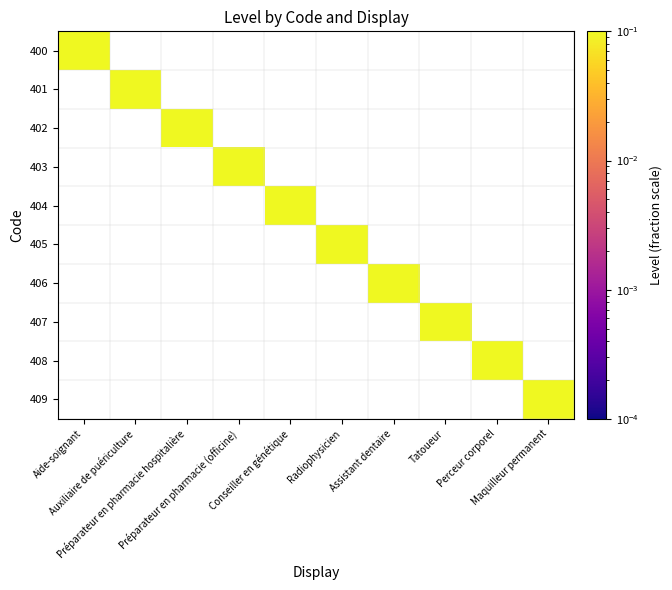

Reading left to right, list all the values displayed in this chart.

400: Aide-soignant=1	Auxiliaire de puériculture=0	Préparateur en pharmacie hospitalière=0	Préparateur en pharmacie (officine)=0	Conseiller en génétique=0	Radiophysicien=0	Assistant dentaire=0	Tatoueur=0	Perceur corporel=0	Maquilleur permanent=0
401: Aide-soignant=0	Auxiliaire de puériculture=1	Préparateur en pharmacie hospitalière=0	Préparateur en pharmacie (officine)=0	Conseiller en génétique=0	Radiophysicien=0	Assistant dentaire=0	Tatoueur=0	Perceur corporel=0	Maquilleur permanent=0
402: Aide-soignant=0	Auxiliaire de puériculture=0	Préparateur en pharmacie hospitalière=1	Préparateur en pharmacie (officine)=0	Conseiller en génétique=0	Radiophysicien=0	Assistant dentaire=0	Tatoueur=0	Perceur corporel=0	Maquilleur permanent=0
403: Aide-soignant=0	Auxiliaire de puériculture=0	Préparateur en pharmacie hospitalière=0	Préparateur en pharmacie (officine)=1	Conseiller en génétique=0	Radiophysicien=0	Assistant dentaire=0	Tatoueur=0	Perceur corporel=0	Maquilleur permanent=0
404: Aide-soignant=0	Auxiliaire de puériculture=0	Préparateur en pharmacie hospitalière=0	Préparateur en pharmacie (officine)=0	Conseiller en génétique=1	Radiophysicien=0	Assistant dentaire=0	Tatoueur=0	Perceur corporel=0	Maquilleur permanent=0
405: Aide-soignant=0	Auxiliaire de puériculture=0	Préparateur en pharmacie hospitalière=0	Préparateur en pharmacie (officine)=0	Conseiller en génétique=0	Radiophysicien=1	Assistant dentaire=0	Tatoueur=0	Perceur corporel=0	Maquilleur permanent=0
406: Aide-soignant=0	Auxiliaire de puériculture=0	Préparateur en pharmacie hospitalière=0	Préparateur en pharmacie (officine)=0	Conseiller en génétique=0	Radiophysicien=0	Assistant dentaire=1	Tatoueur=0	Perceur corporel=0	Maquilleur permanent=0
407: Aide-soignant=0	Auxiliaire de puériculture=0	Préparateur en pharmacie hospitalière=0	Préparateur en pharmacie (officine)=0	Conseiller en génétique=0	Radiophysicien=0	Assistant dentaire=0	Tatoueur=1	Perceur corporel=0	Maquilleur permanent=0
408: Aide-soignant=0	Auxiliaire de puériculture=0	Préparateur en pharmacie hospitalière=0	Préparateur en pharmacie (officine)=0	Conseiller en génétique=0	Radiophysicien=0	Assistant dentaire=0	Tatoueur=0	Perceur corporel=1	Maquilleur permanent=0
409: Aide-soignant=0	Auxiliaire de puériculture=0	Préparateur en pharmacie hospitalière=0	Préparateur en pharmacie (officine)=0	Conseiller en génétique=0	Radiophysicien=0	Assistant dentaire=0	Tatoueur=0	Perceur corporel=0	Maquilleur permanent=1